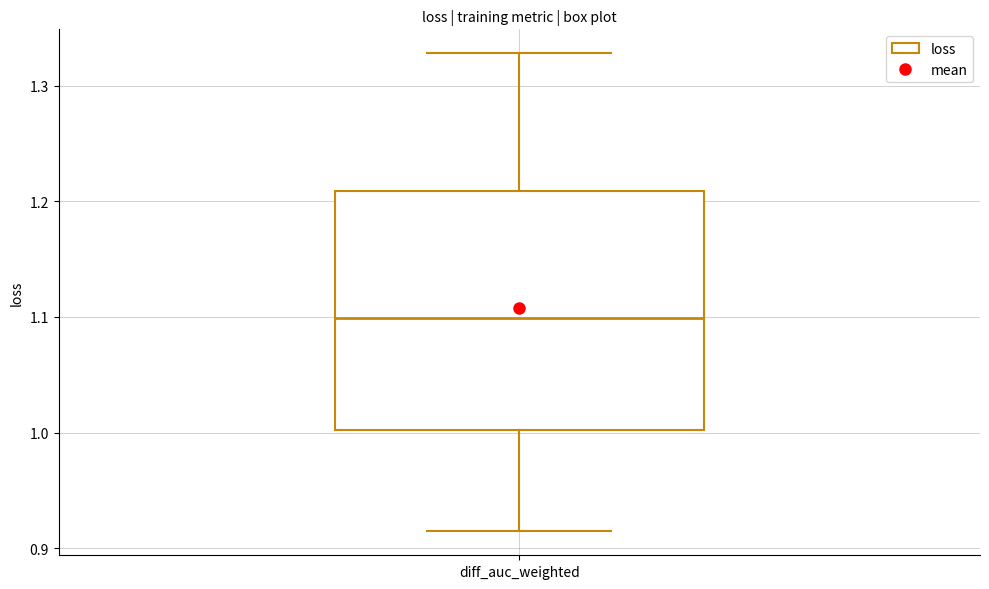

Transcribe this box plot: give where the median line is, the range the box spans, and where the two whiskers end, as read against the y-axis. The values are not printed on the chart, so give them approximately, as read against the axis.

median 1.10, box 1.00 to 1.21, whiskers 0.91 to 1.33